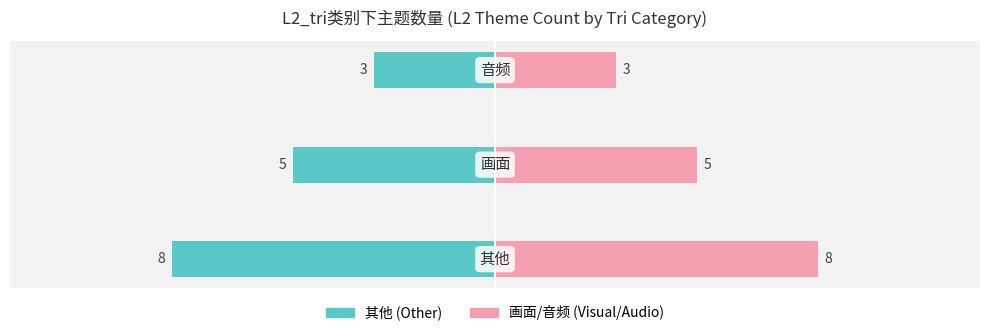

What is the value of the 画面/音频类 bar at the 3rd from the left?

3